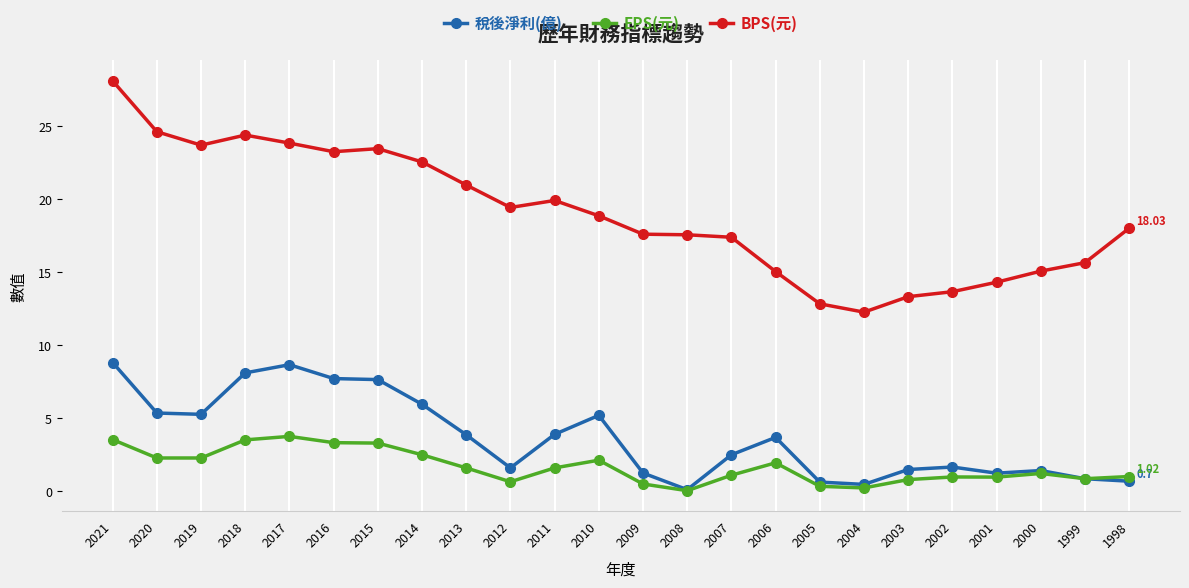

How many series are shown in this chart?

3